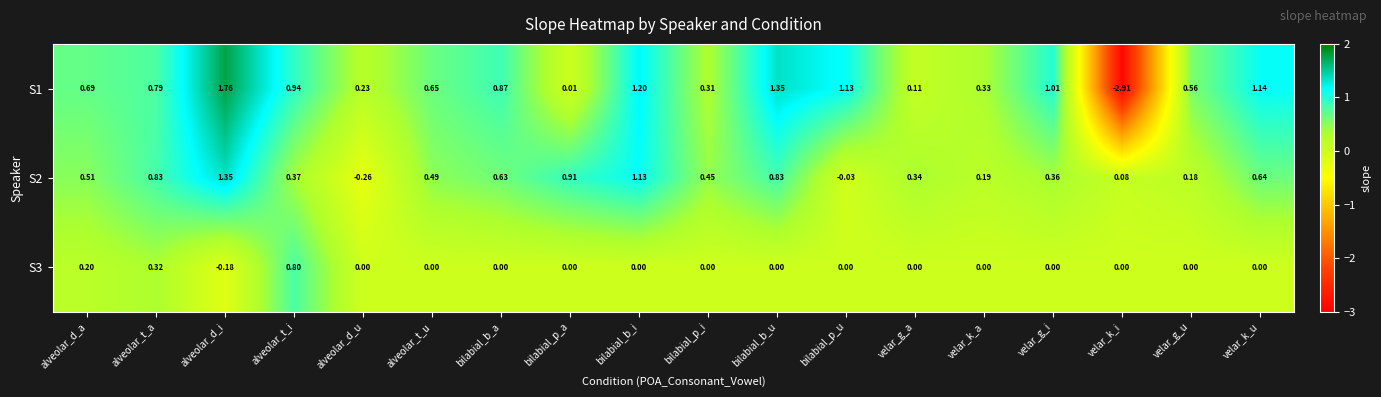

At which label does S2 first exceed 0?

alveolar_d_a